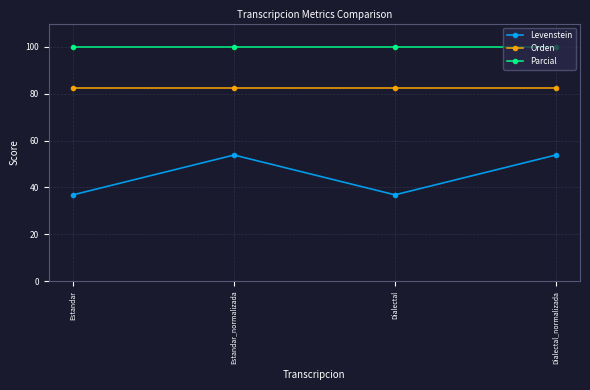

What is the average value of the Parcial series?

100.0